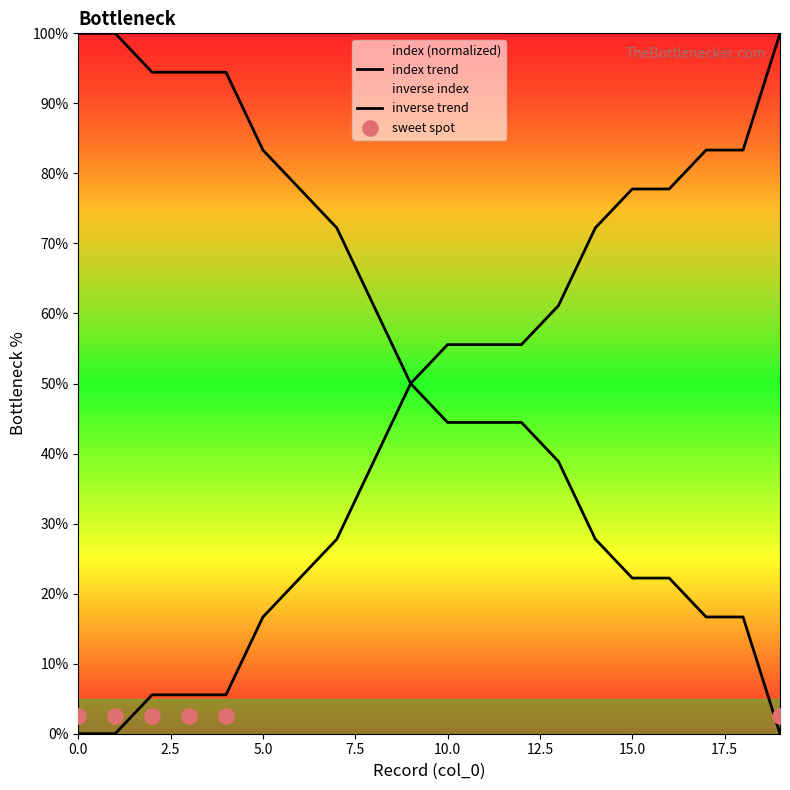

Which has a higher value, 0 or 5?

5